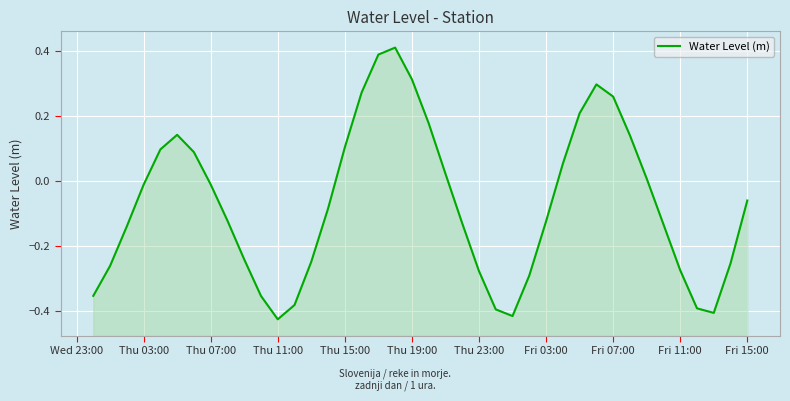

What is the value of the 27th point from the left?

-0.3